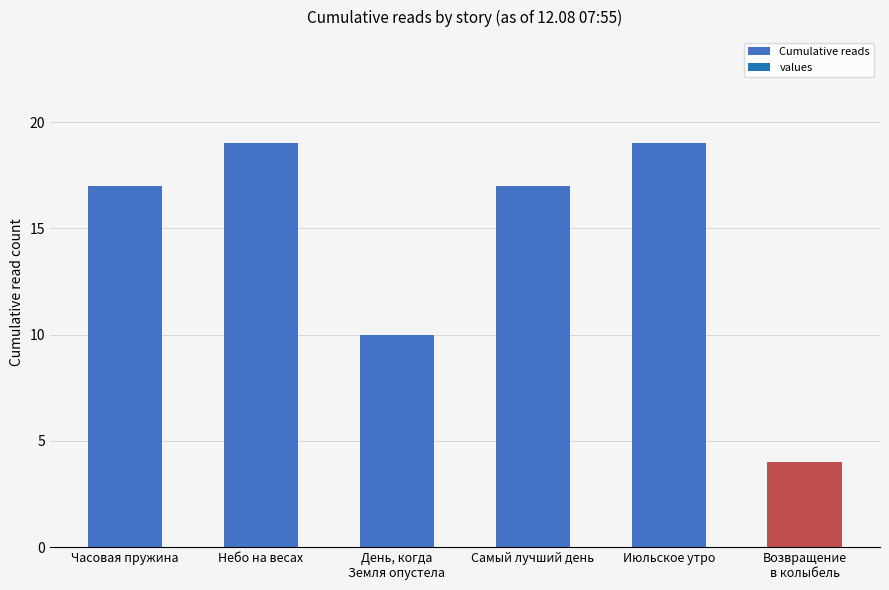

The value at Часовая пружина is 10. True or false?

False